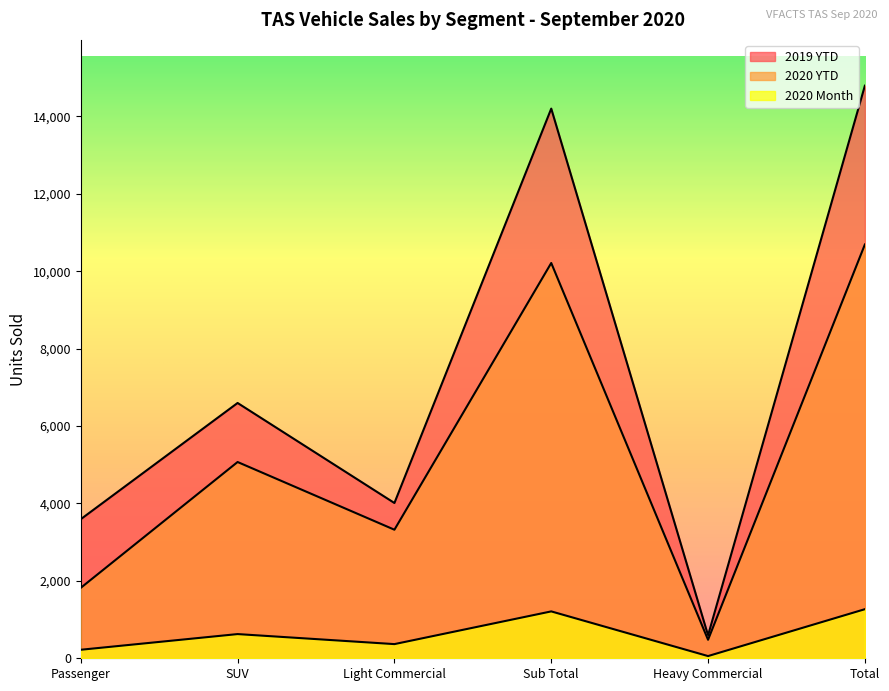

Reading right to left, extract all data points from this chart.

2019 YTD: Total=14791	Heavy Commercial=592	Sub Total=14199	Light Commercial=4011	SUV=6595	Passenger=3593
2020 YTD: Total=10689	Heavy Commercial=478	Sub Total=10211	Light Commercial=3321	SUV=5070	Passenger=1820
2020 Month: Total=1268	Heavy Commercial=57	Sub Total=1211	Light Commercial=366	SUV=625	Passenger=220